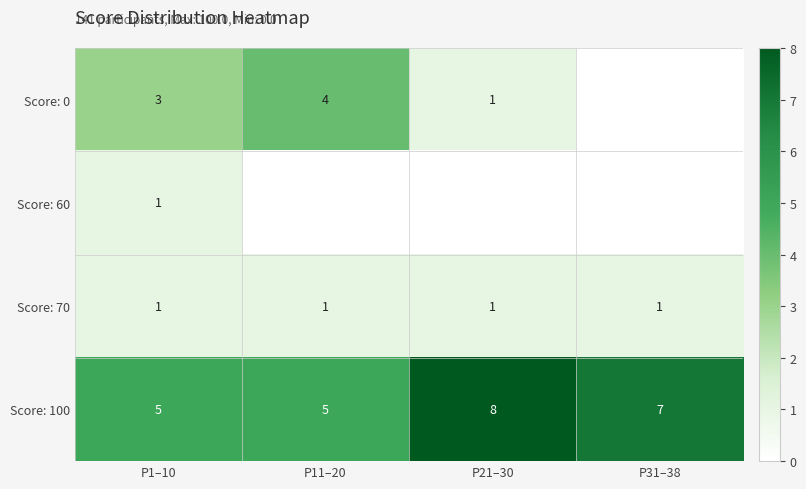

What is the sum of all Score: 100 values?

25